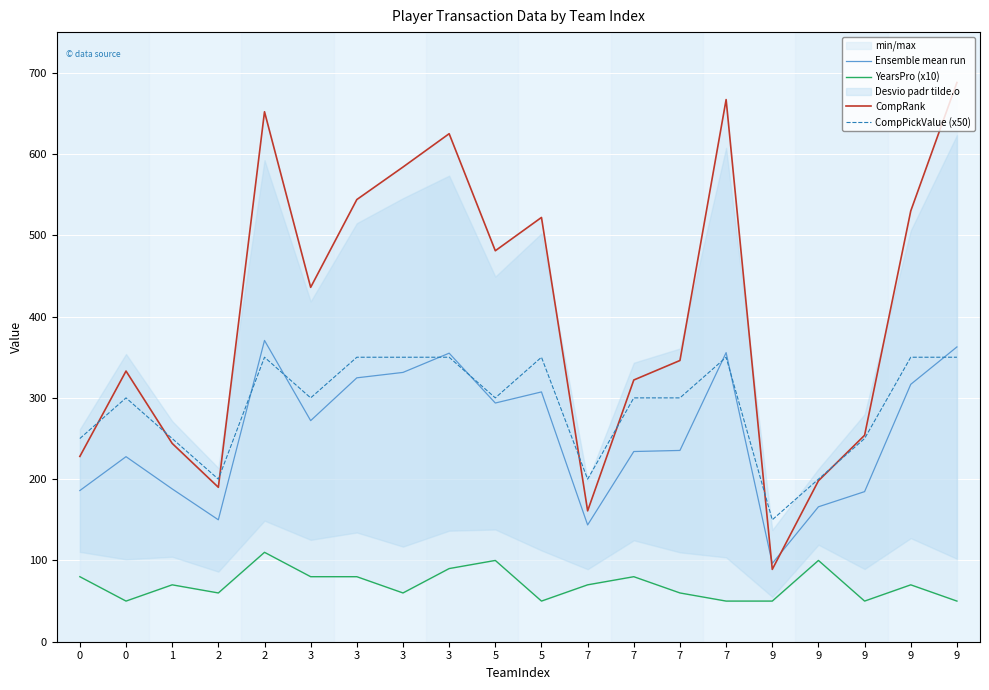

Is it true that CompPickValue (x50) equals 300.0 at 7?

True